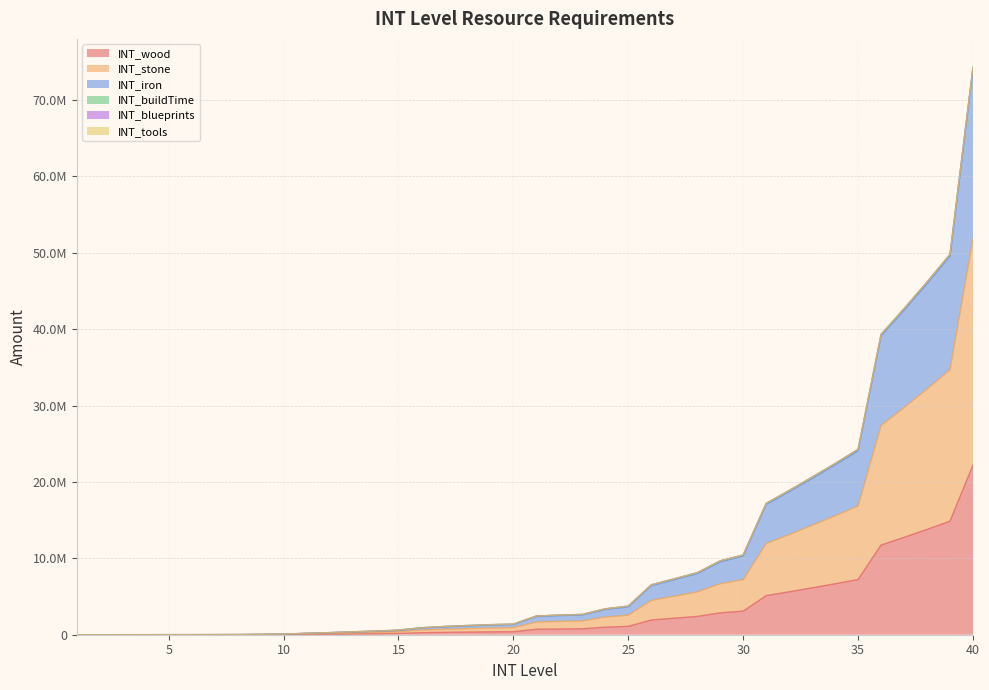

Which category has the lowest value in the INT_iron series?

1